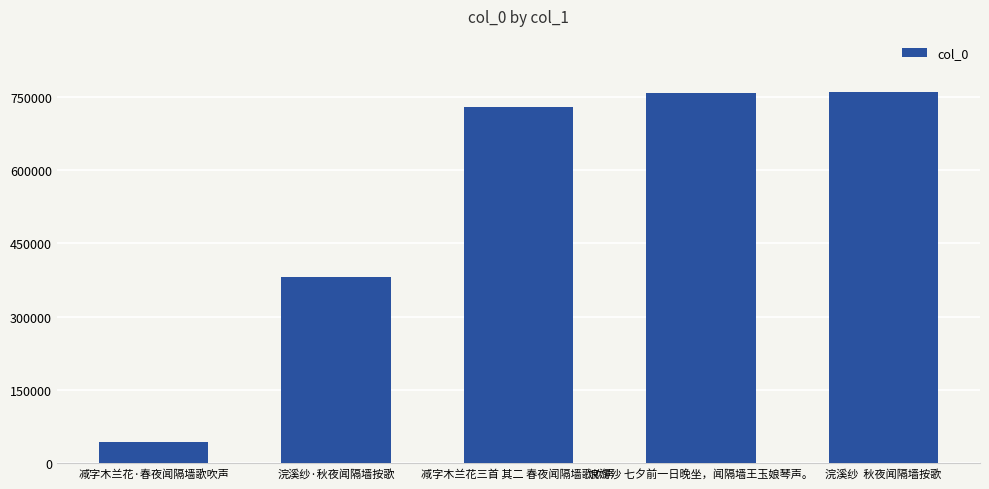

Which label corresponds to the smallest value in the chart?

减字木兰花·春夜闻隔墙歌吹声